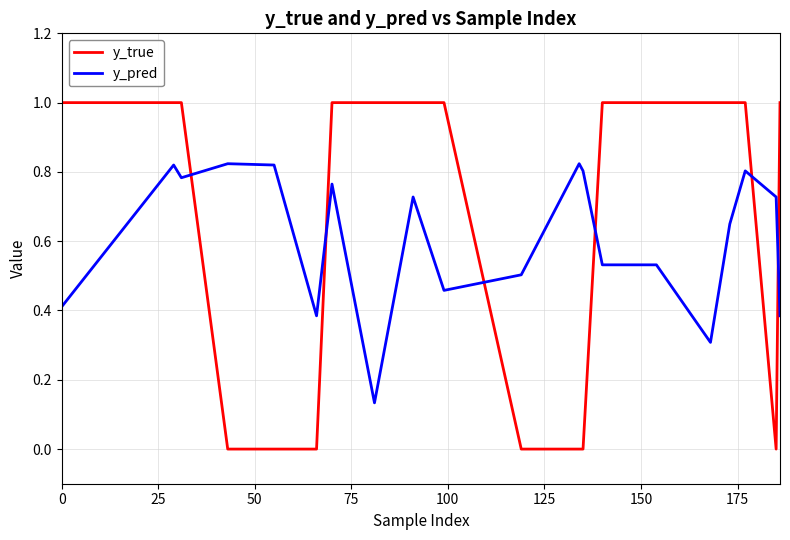

Count the number of categories in the chart.

20